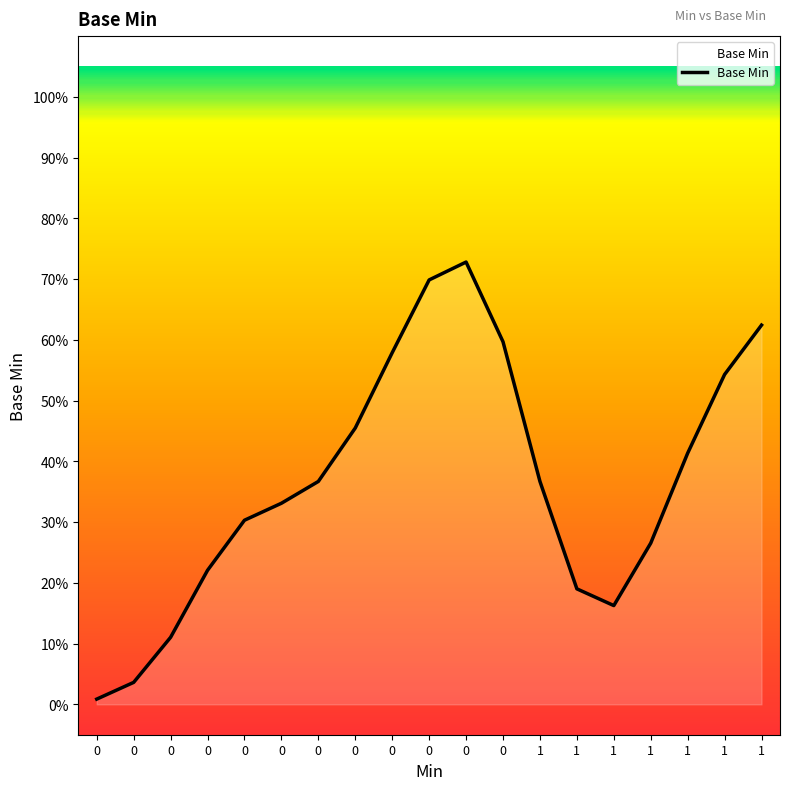

Is it true that the value at 0 is 0.0?

False